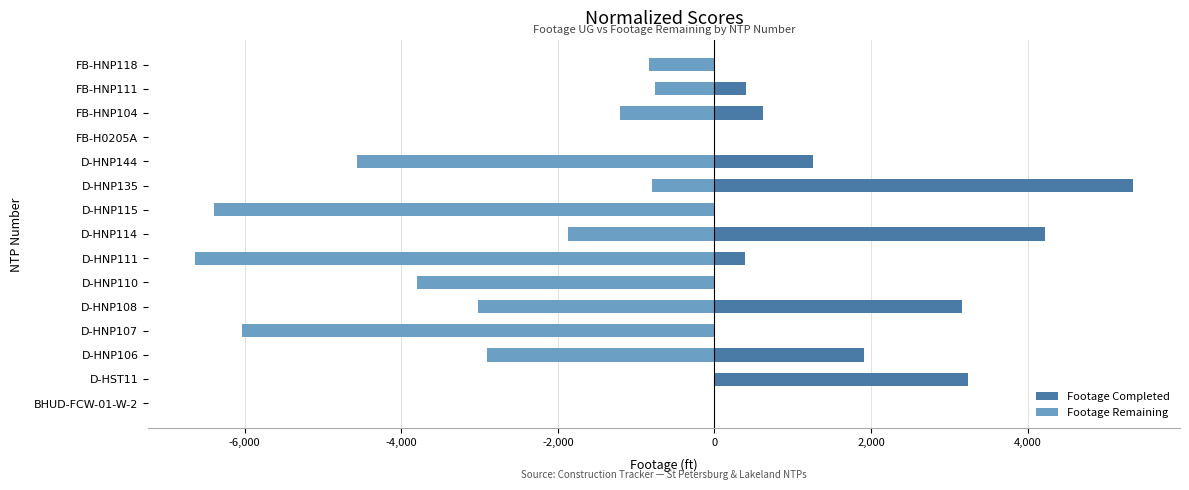

How many groups of bars are there?

15